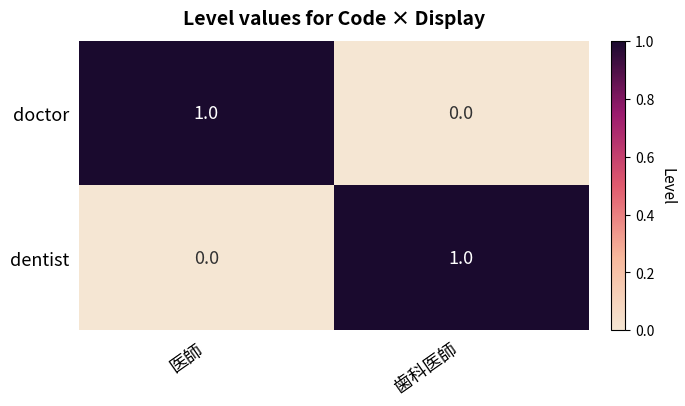

The value of doctor at 歯科医師 is -1. True or false?

False